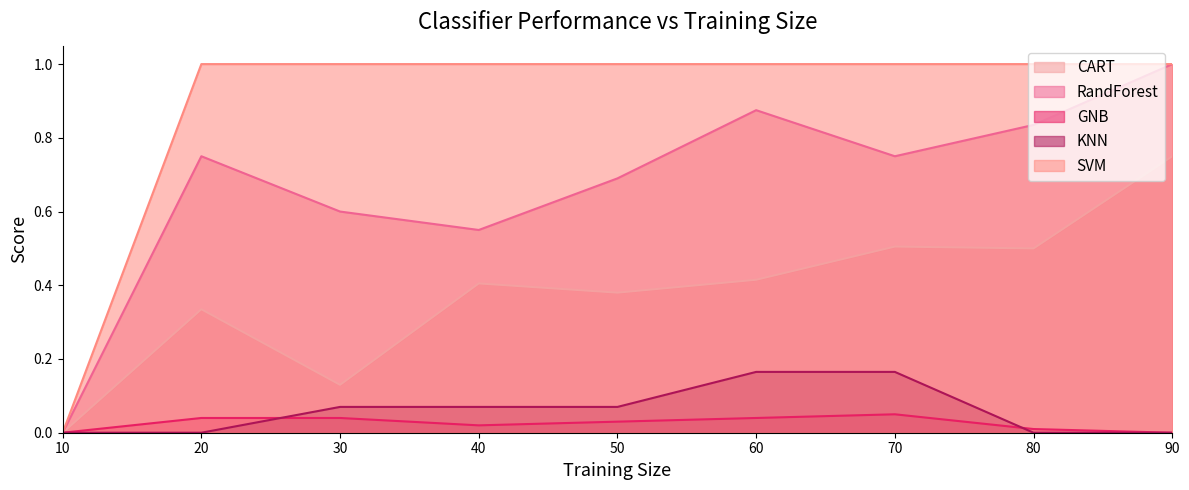

How many distinct data groups are displayed?

5